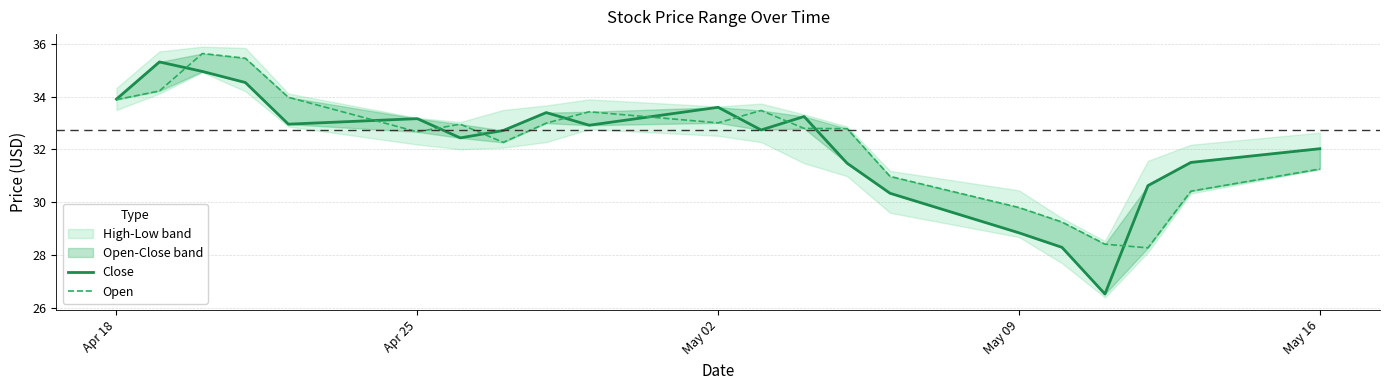

What is the total value across all series at May 02?

66.6